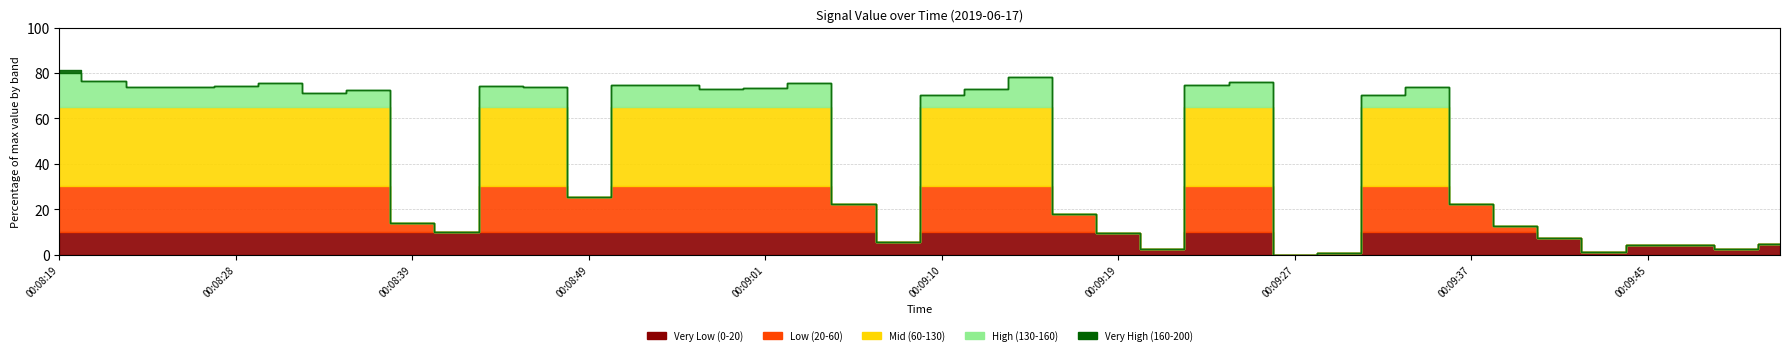

How many values are above zero?

39